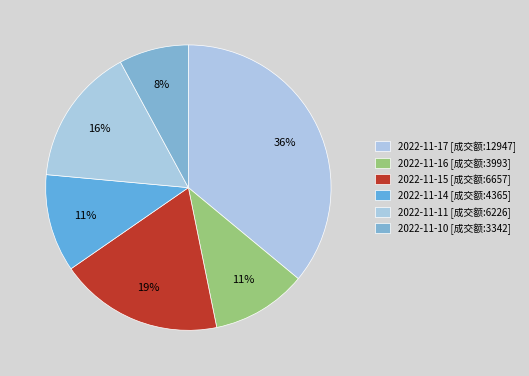

How many segments does this pie chart have?

6